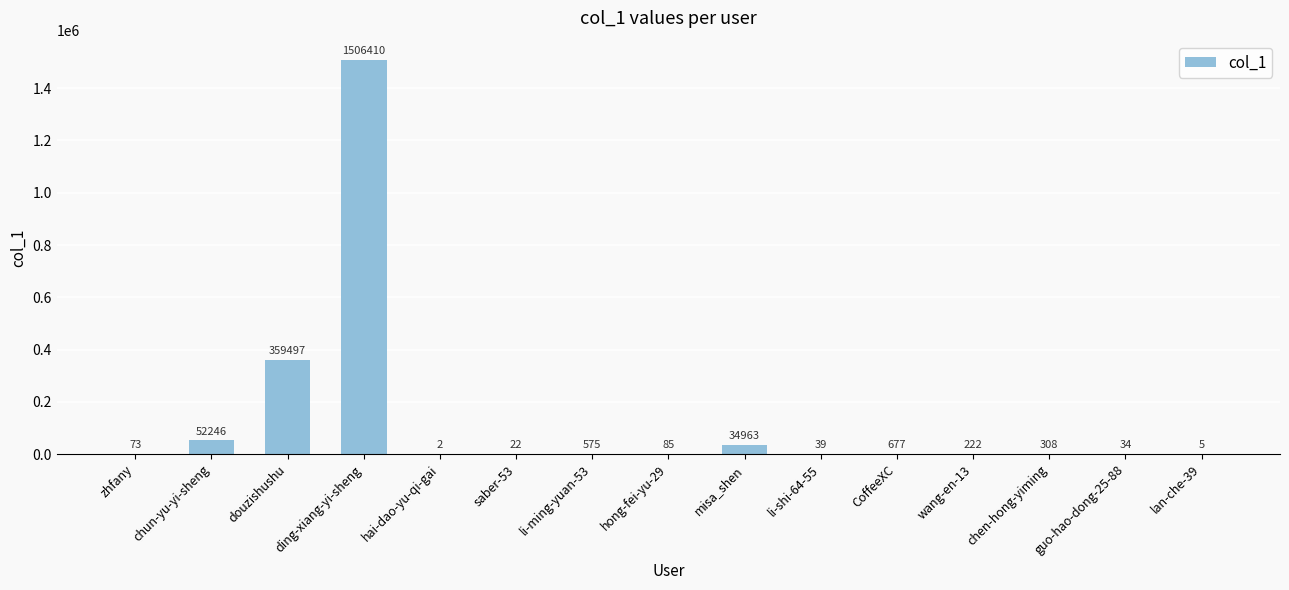

What is the maximum value shown in the chart?

1506410